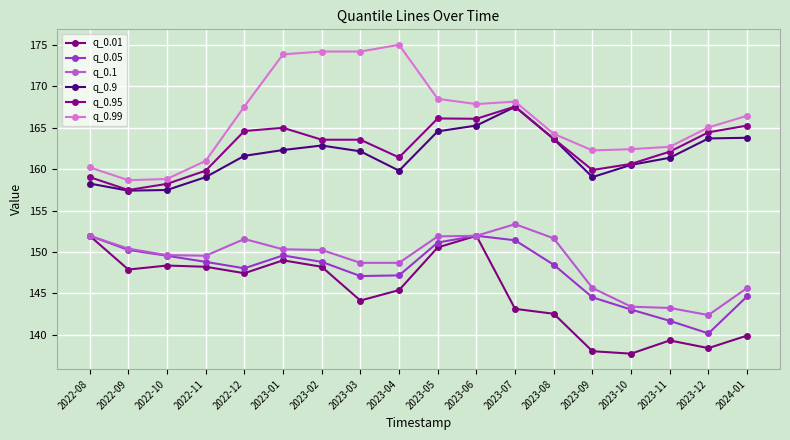

What is the total value across all series at 2023-11?

910.4